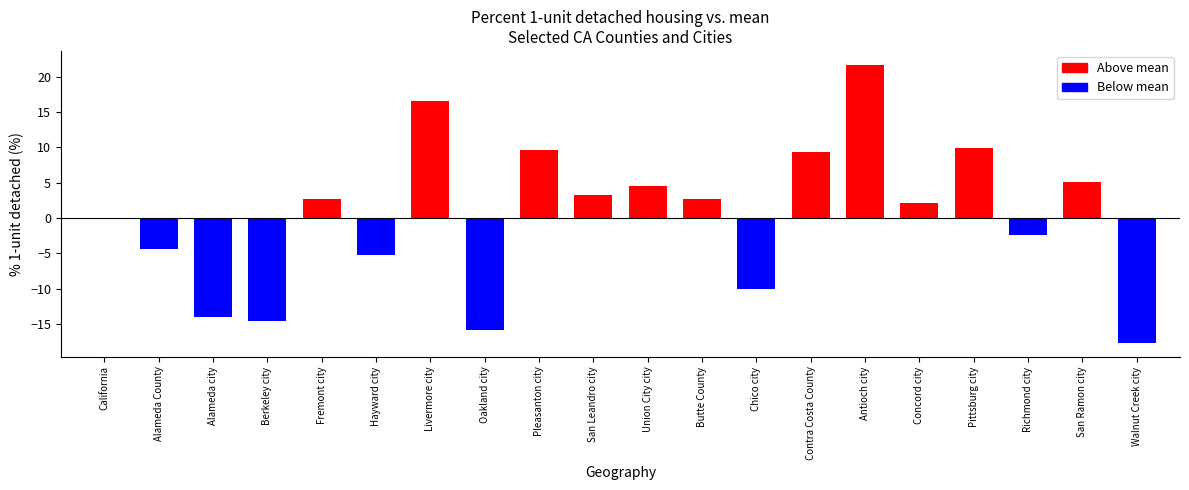

What position from the left is San Leandro city?

10